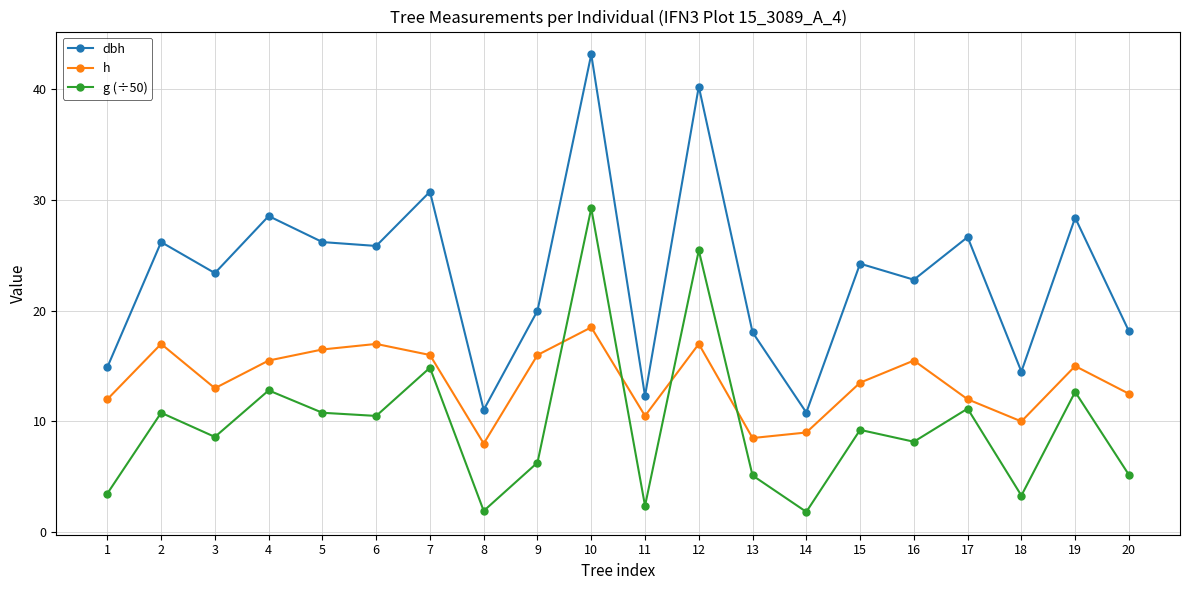

True or false: dbh and g (÷50) cross at least once.

False